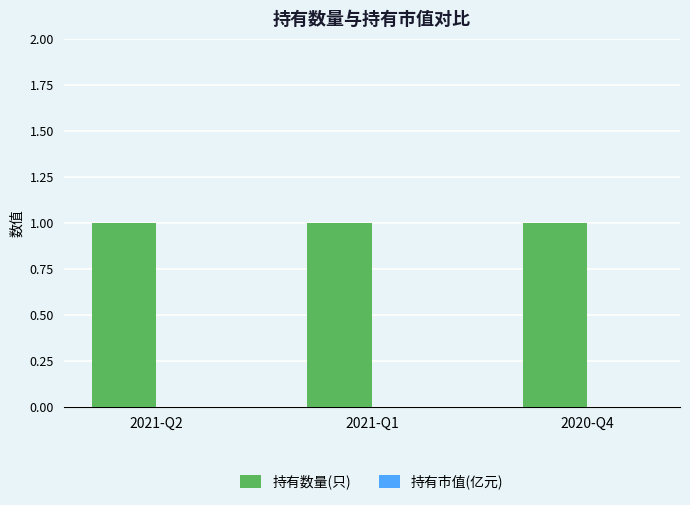

Is it true that 持有数量(只) equals 2 at 2021-Q2?

False